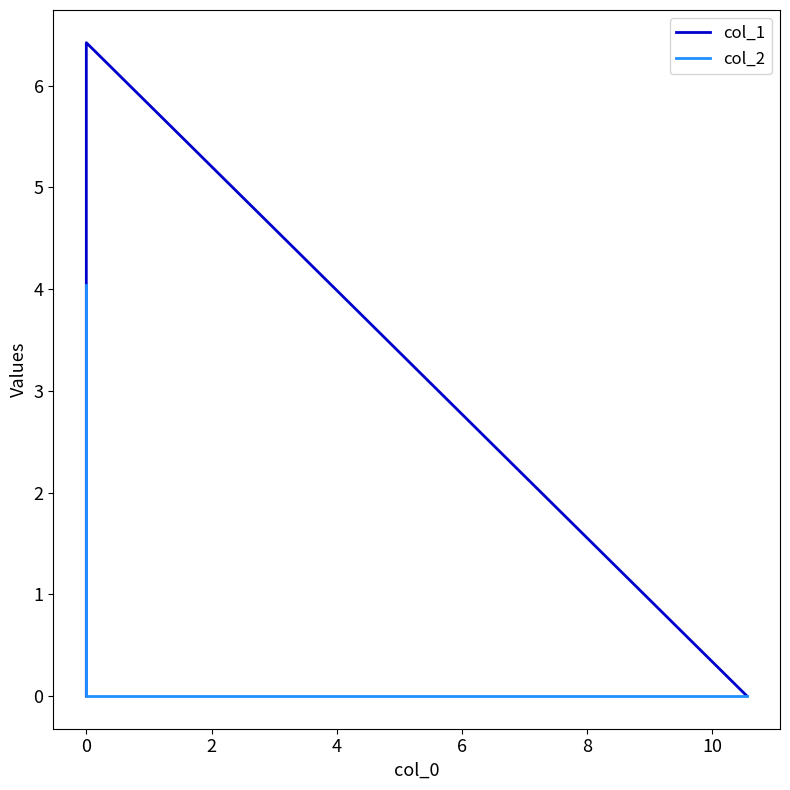

What is the greatest value displayed?

6.4